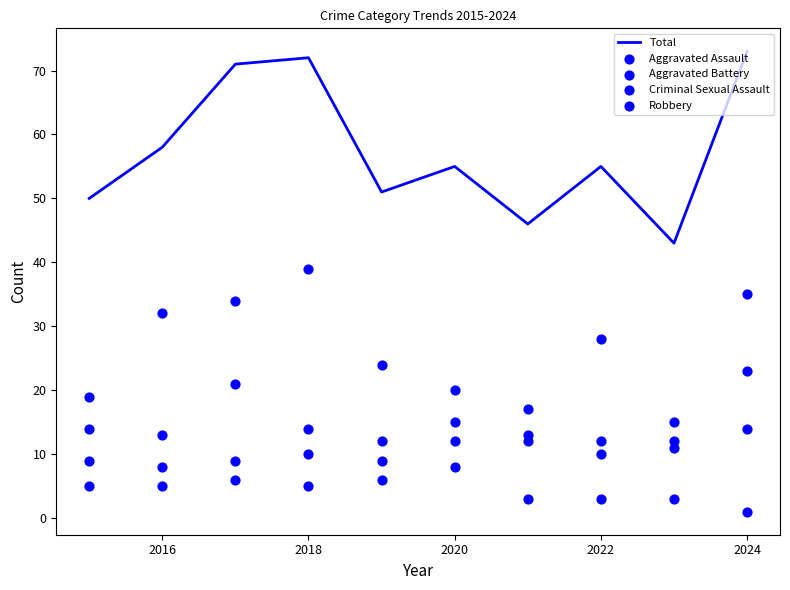

What is the total value across all series at 2016?

116